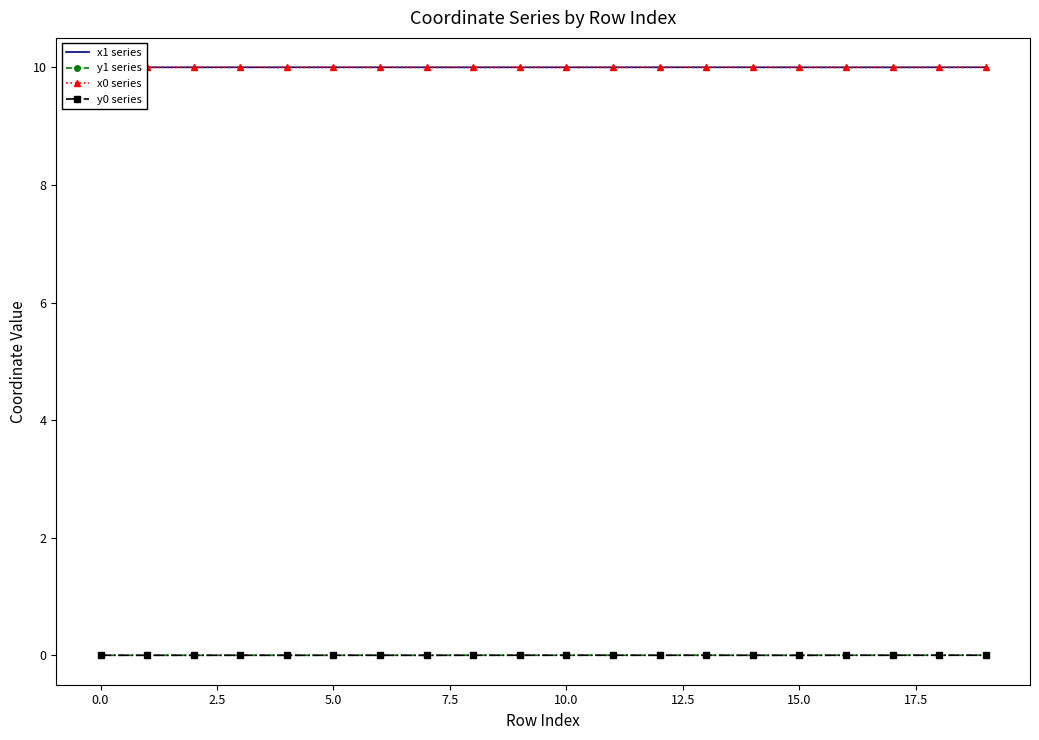

True or false: y0 series and x0 series cross at least once.

False